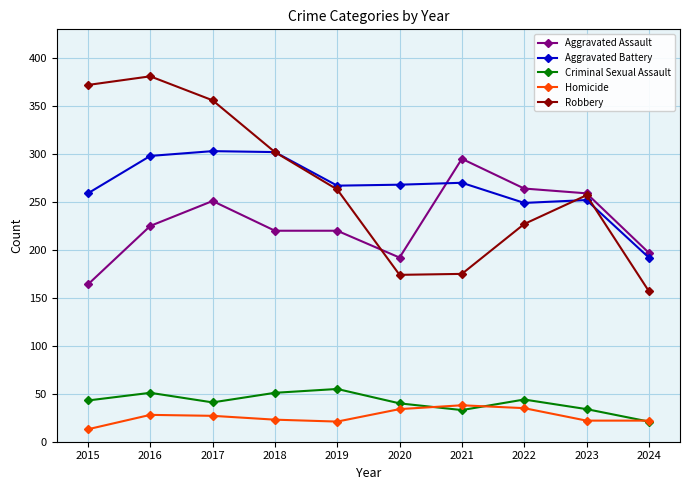

Does the chart have visible grid lines?

Yes